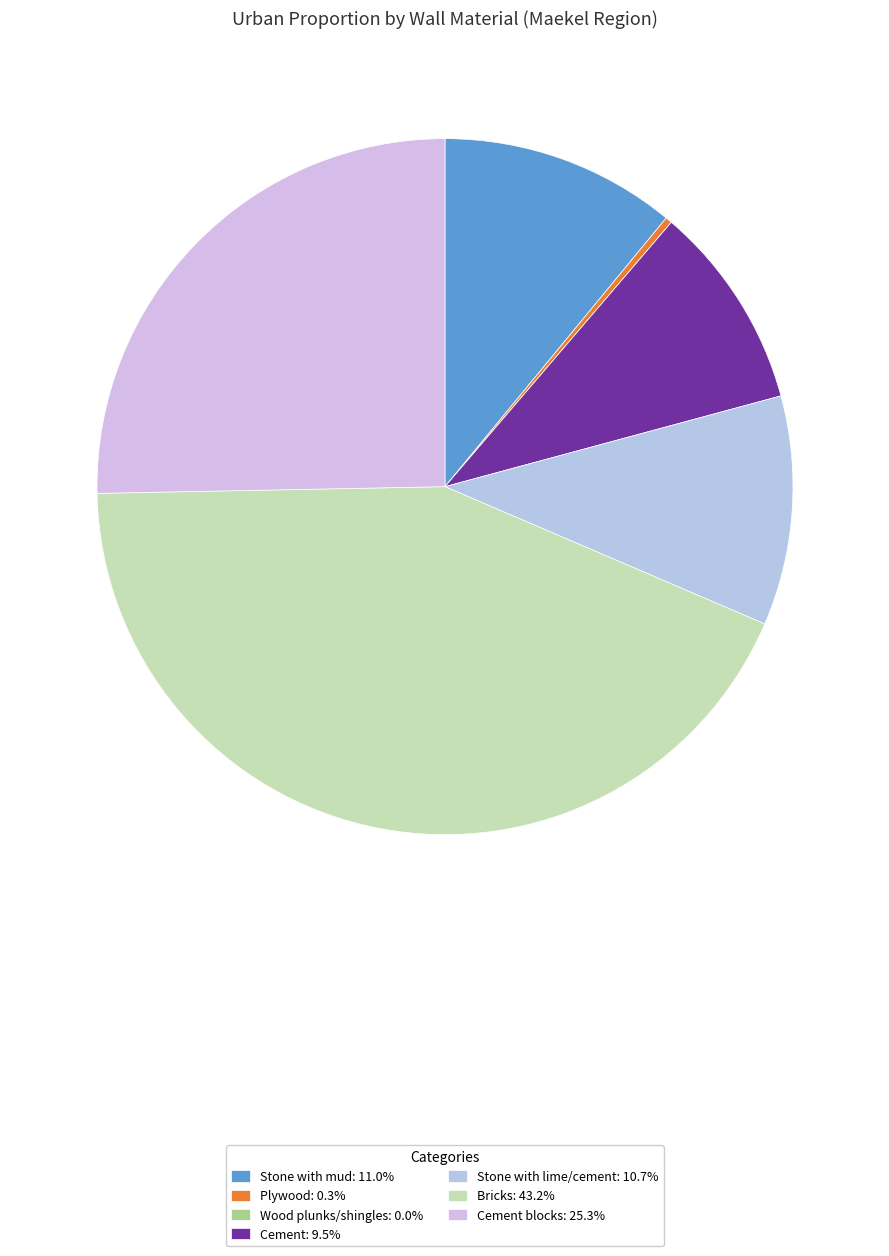

Which slice is the largest?

Bricks